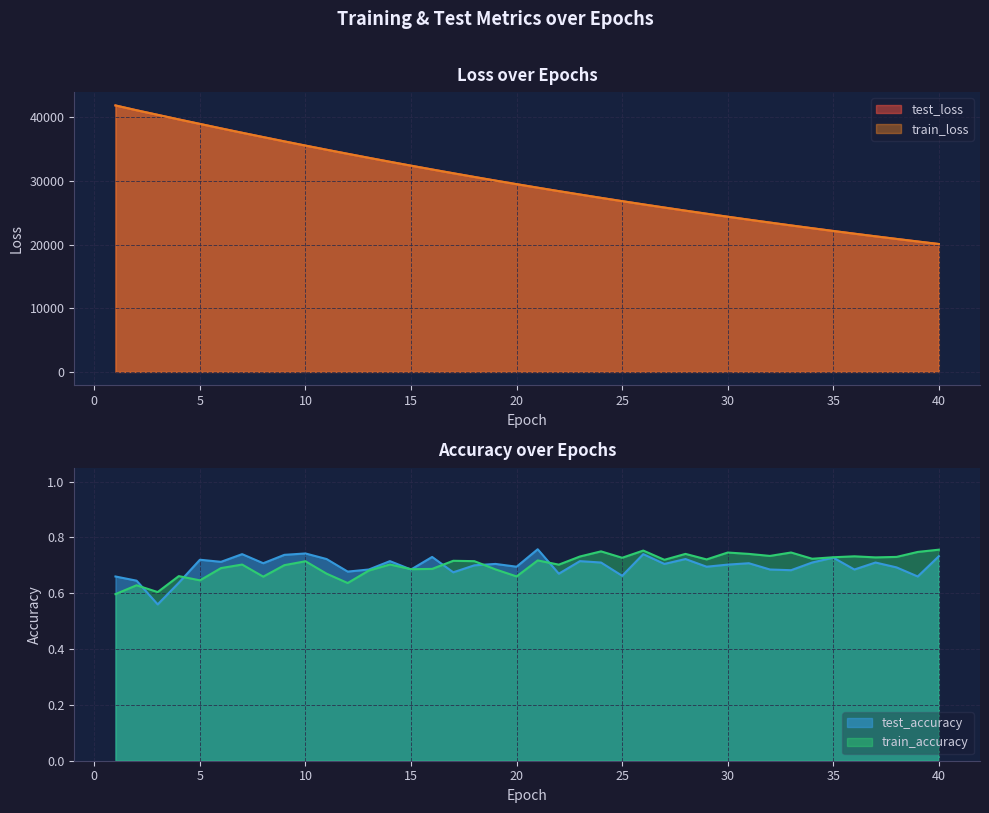

Which category has the highest value across all series?

1